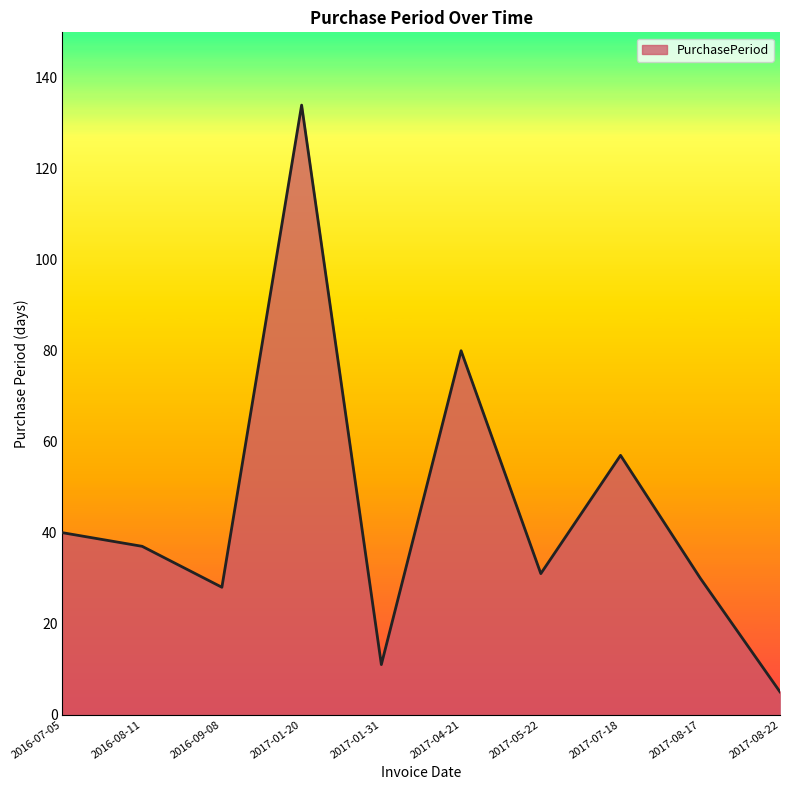

Does the chart display data point markers on the line(s)?

No